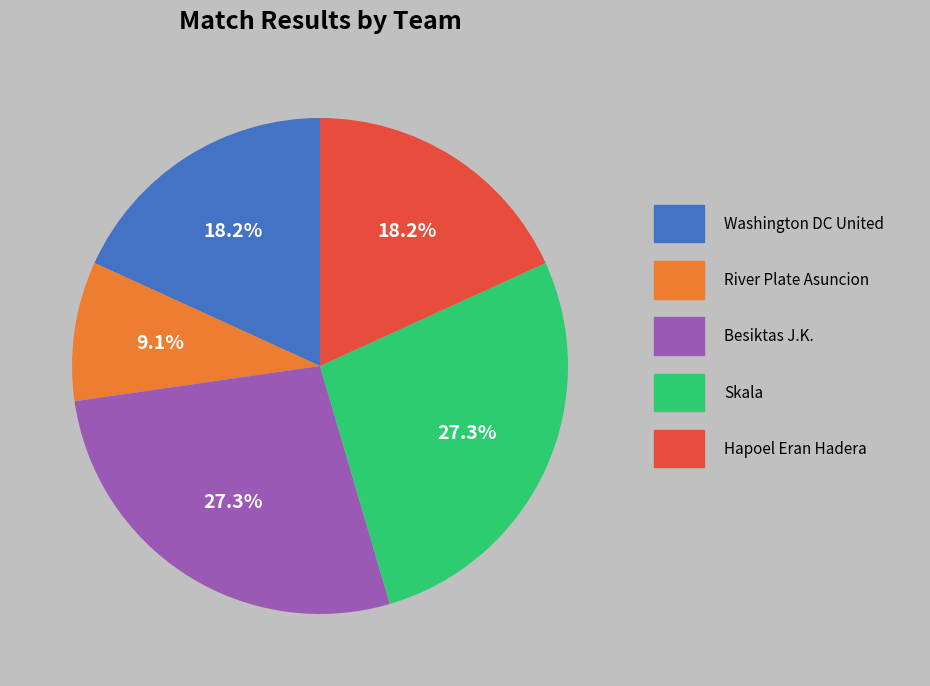

Does any single category account for the majority?

No